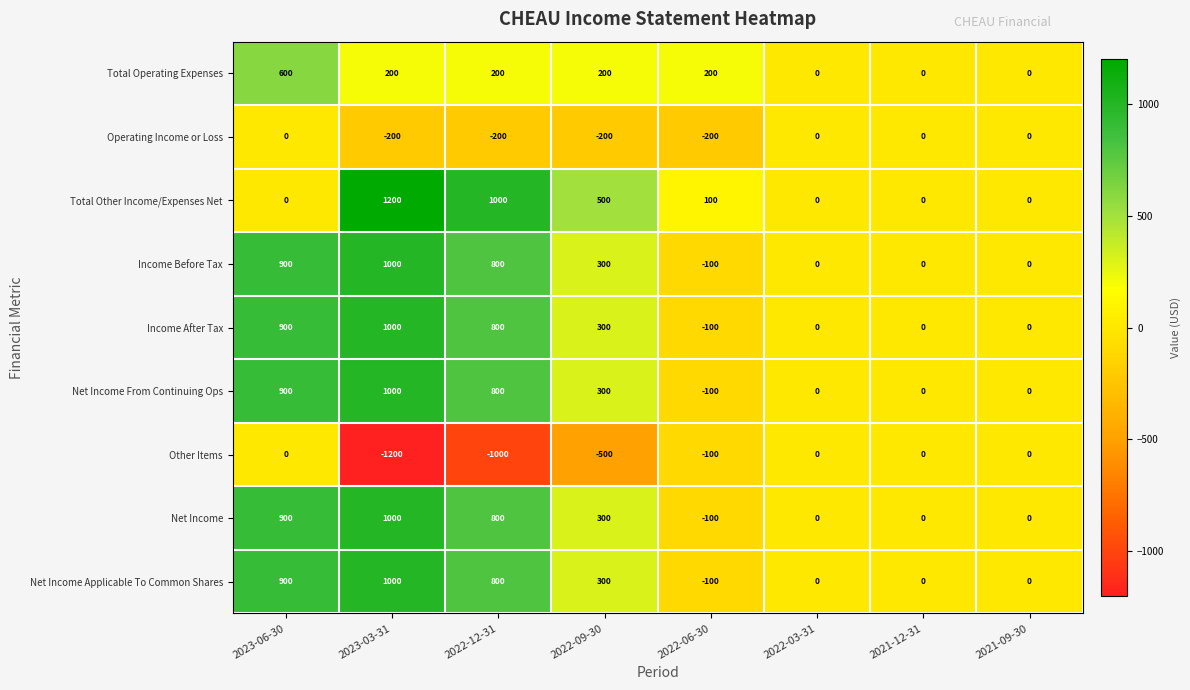

What is the highest value of the Total Other Income/Expenses Net series?

1200